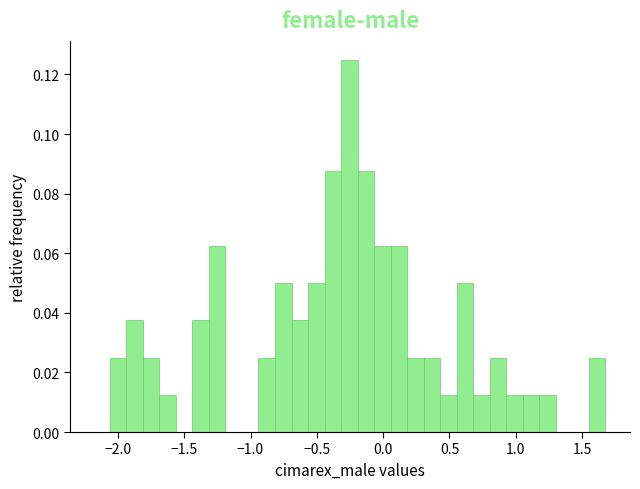

Around what value on the x-axis is the tallest bar? Give the approximate position of its centre, as read against the axis.

-0.25